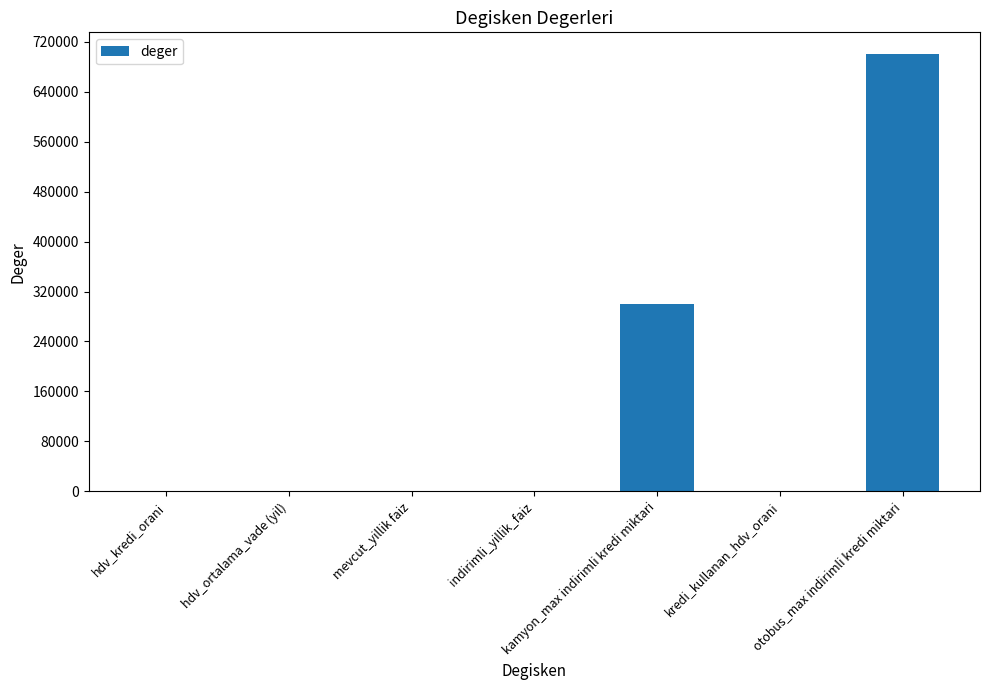

What is the sum of all values?

1000005.7